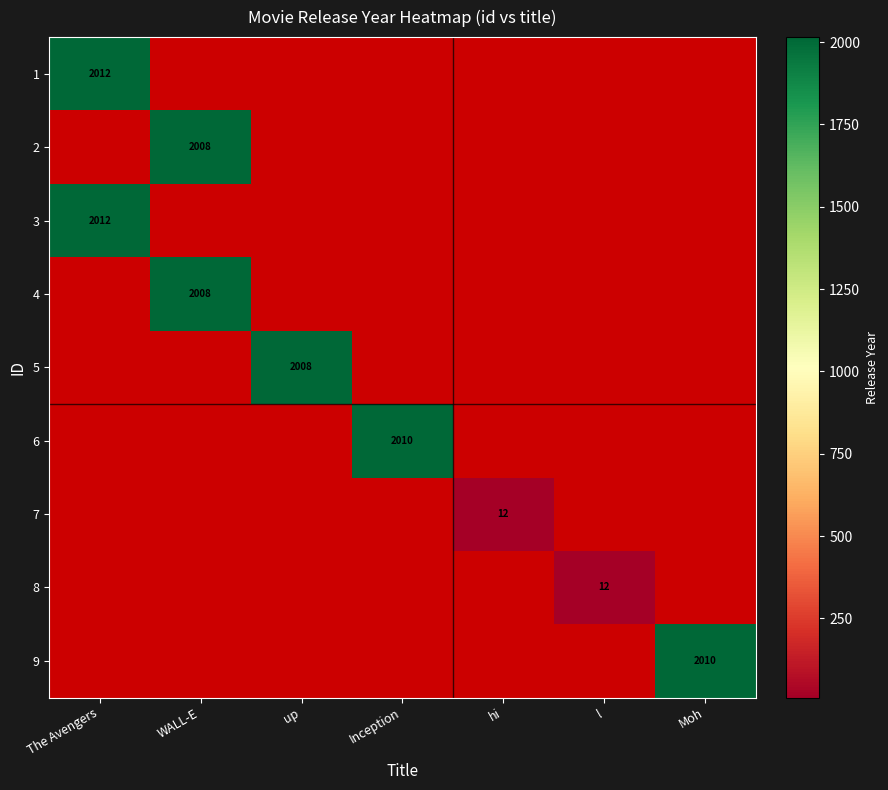

The value of 3 at The Avengers is 2012. True or false?

True